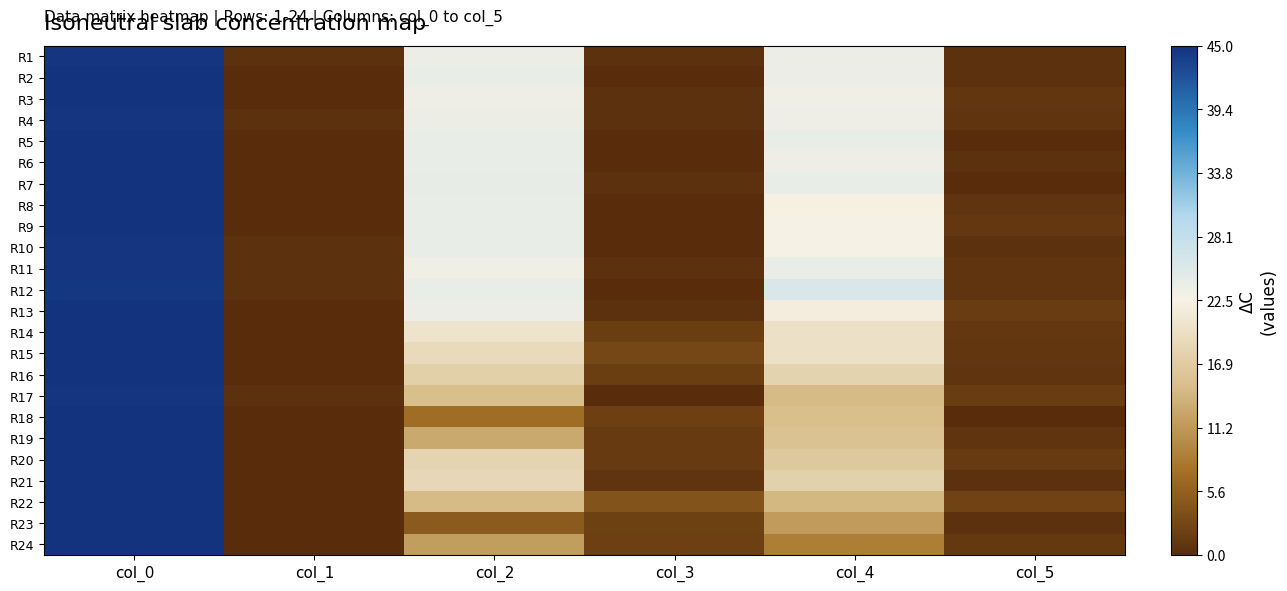

What is the total value across all series at col_3?

23.4